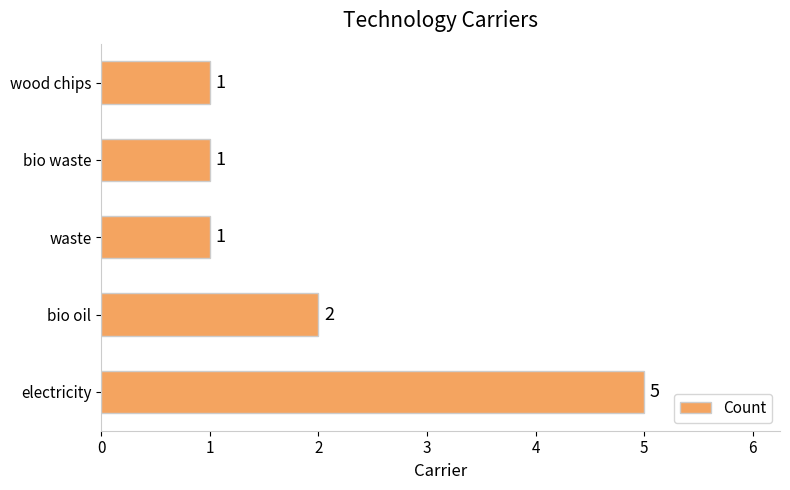

Reading bottom to top, extract all data points from this chart.

electricity=5	bio oil=2	waste=1	bio waste=1	wood chips=1